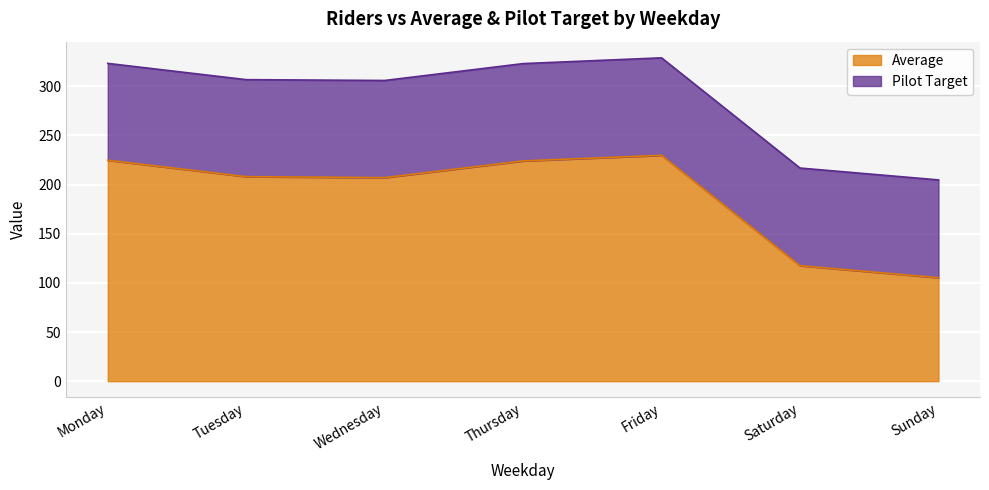

What is the smallest value displayed?

105.2